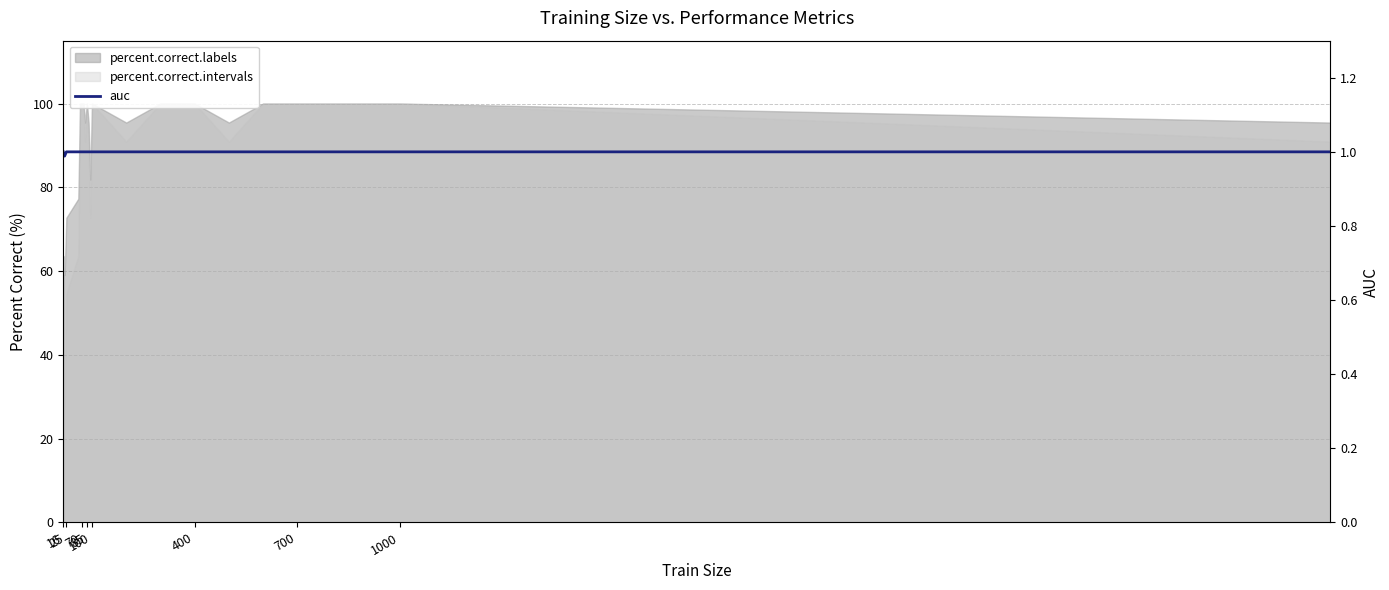

Reading left to right, extract all data points from this chart.

1.0	1.0	1.0	1.0	1.0	1.0	1.0	1.0	1.0	1.0	1.0	1.0	1.0	1.0	1.0	1.0	1.0	1.0	1.0	1.0	1.0	1.0	1.0